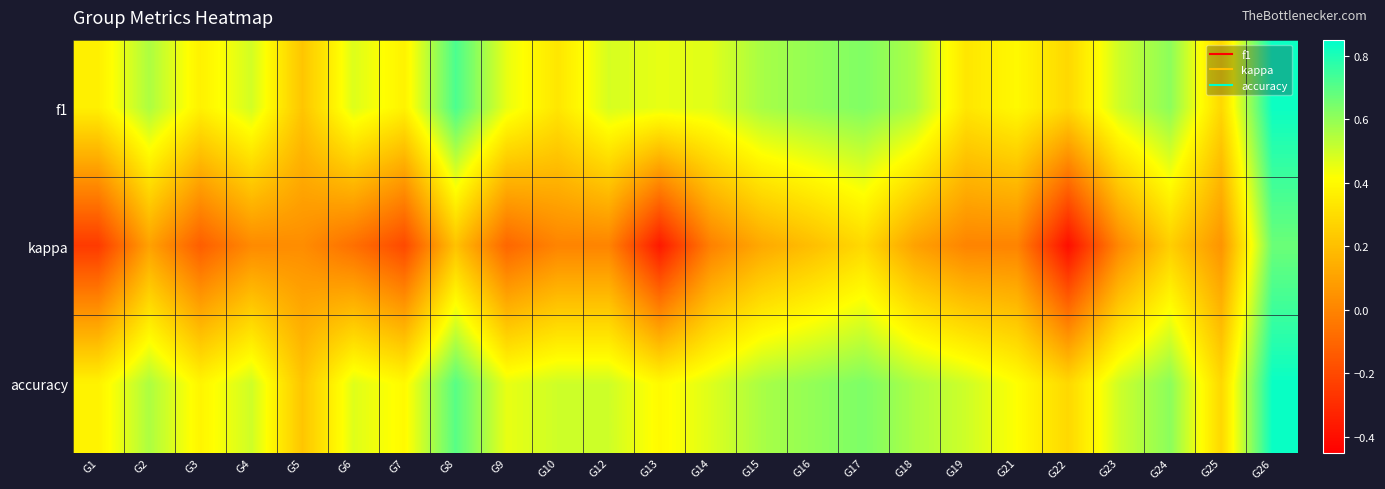

At how many categories does at least one series exceed 0?

24